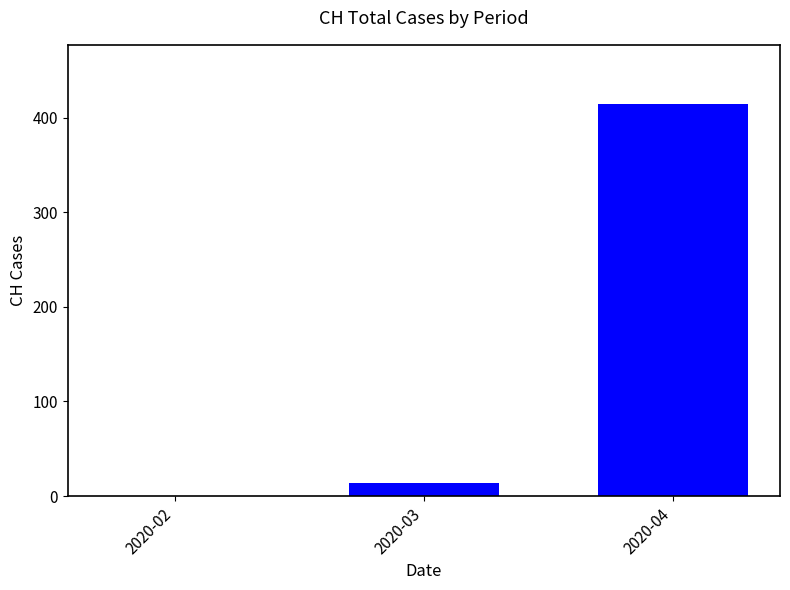

What is the maximum value shown in the chart?

415